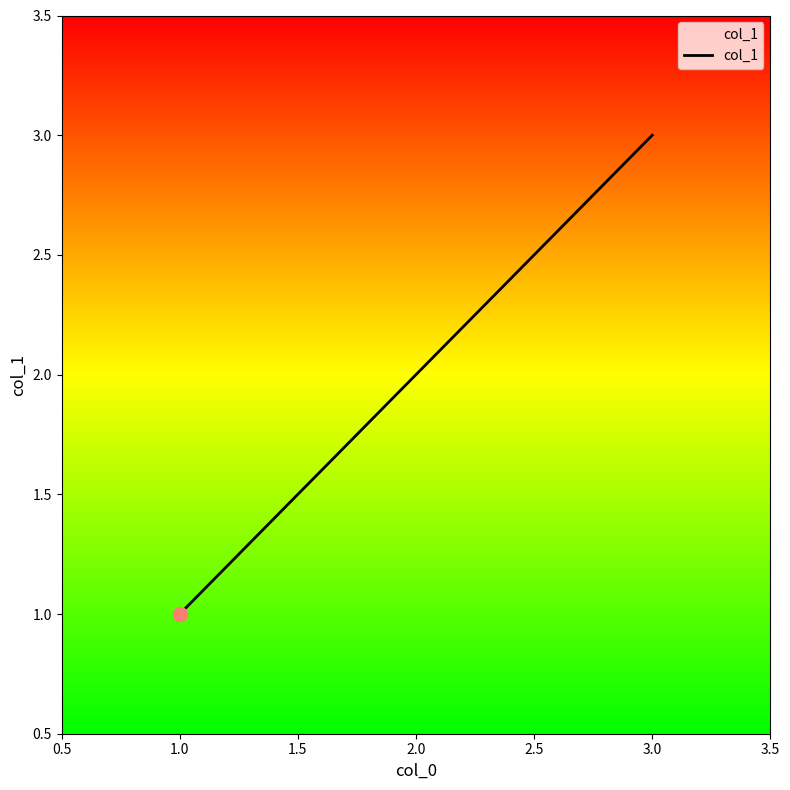

Between 3.0 and 2.0, which is larger?

3.0